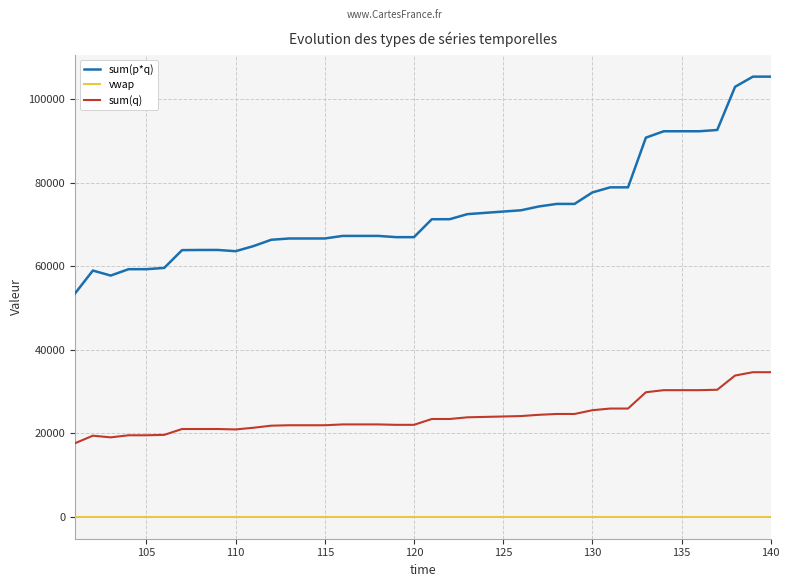

At how many categories does at least one series exceed 81707?

8